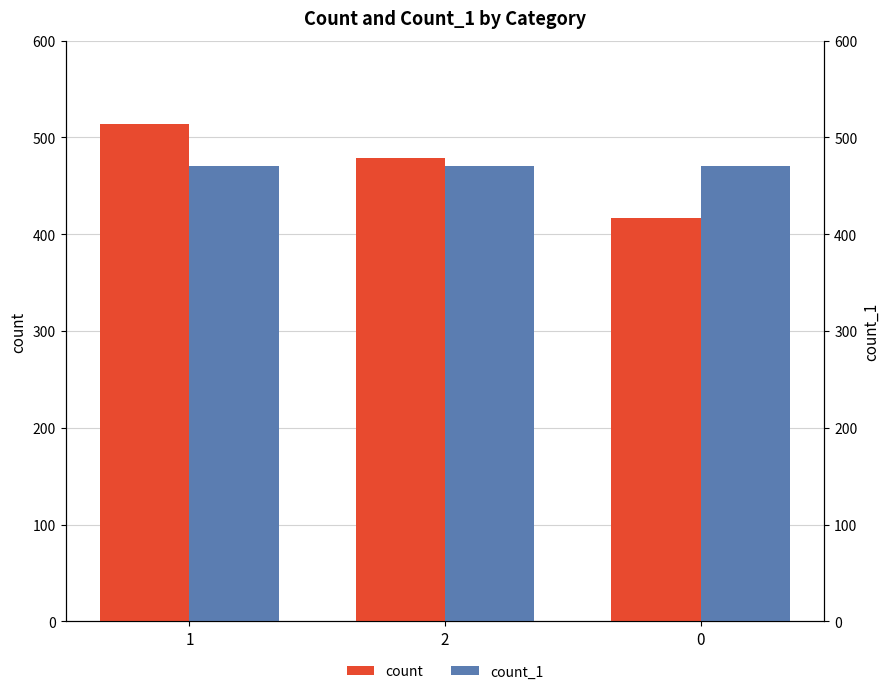

List the series in order of their peak value, lowest first.

count_1, count